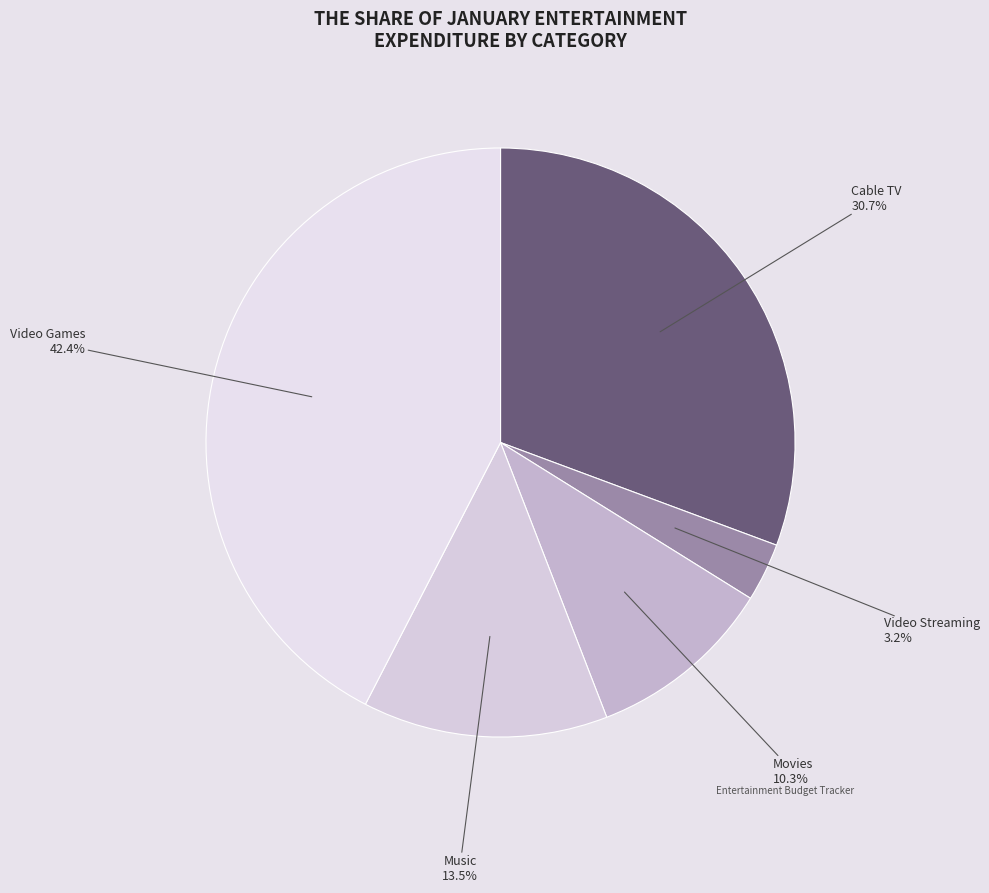

Is there a majority slice in this chart?

No